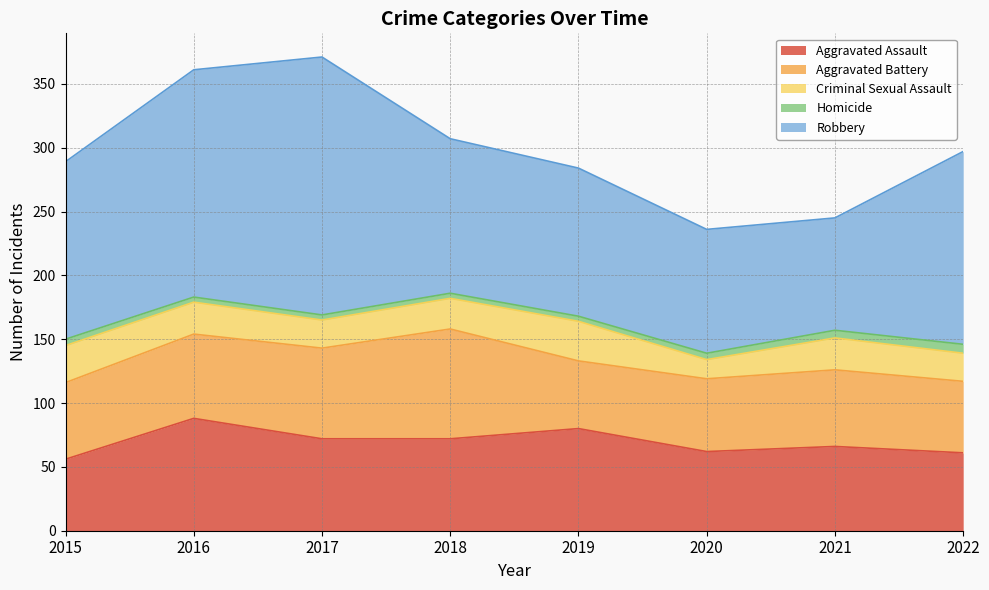

Where does the Aggravated Battery series first go above 60?

2016